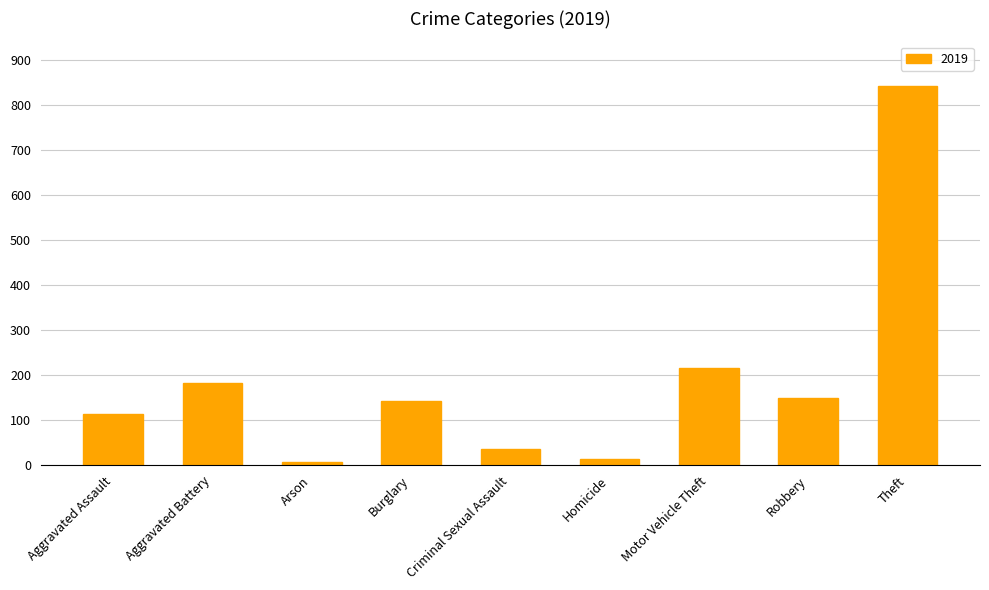

What is the change in value from Burglary to Motor Vehicle Theft?

+73